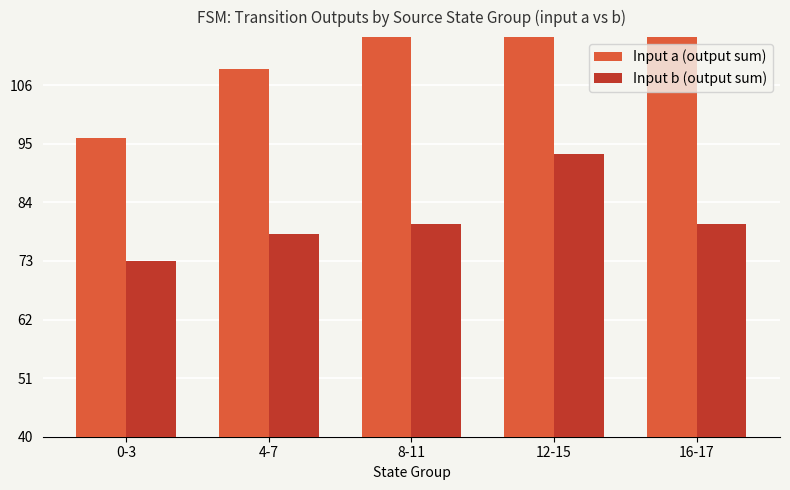

What is the difference between the second highest and minimum values in the Input b (output sum) series?

7